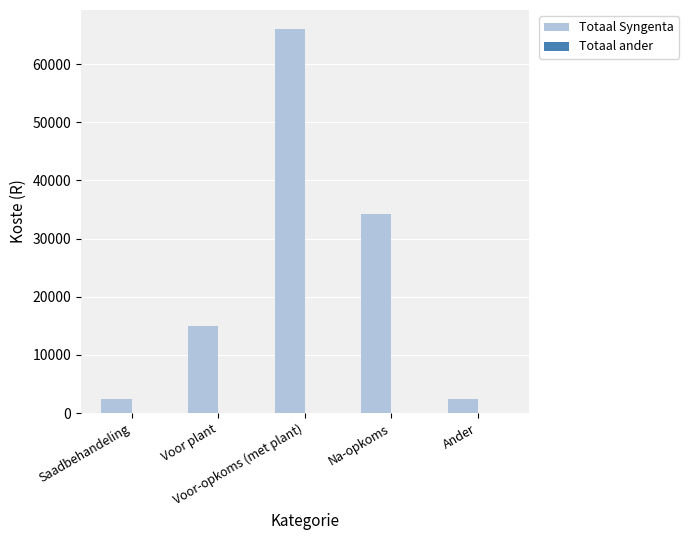

What is the value of the 5th bar from the left?

2500